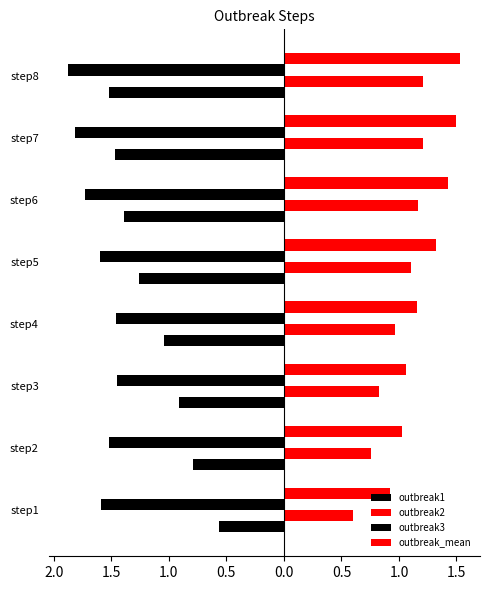

At how many categories does at least one series exceed -1?

8